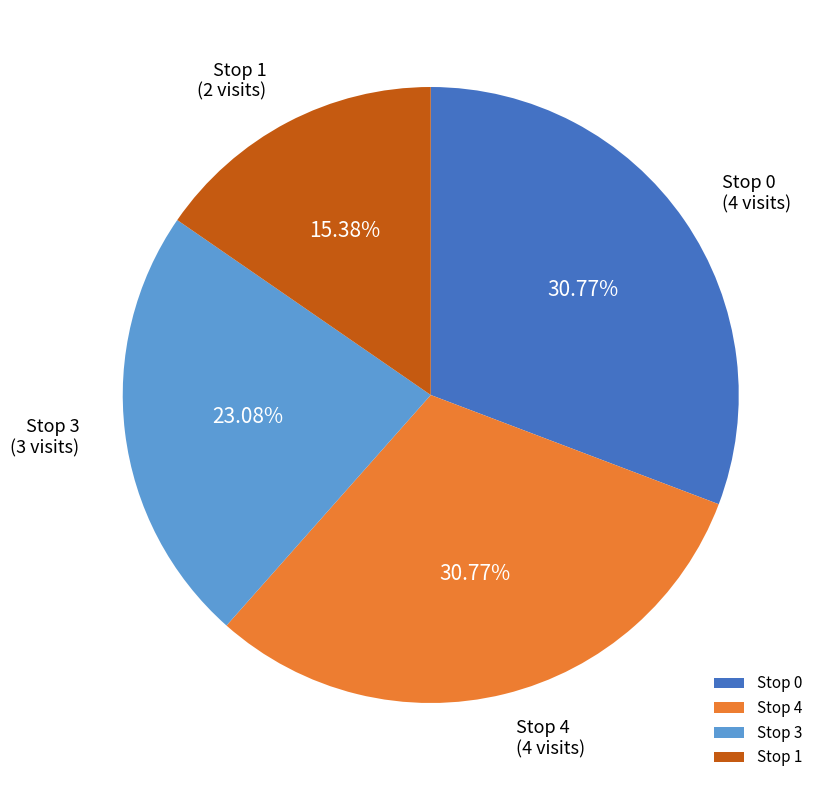

To the nearest percent, what portion does Stop 4 represent?

31%